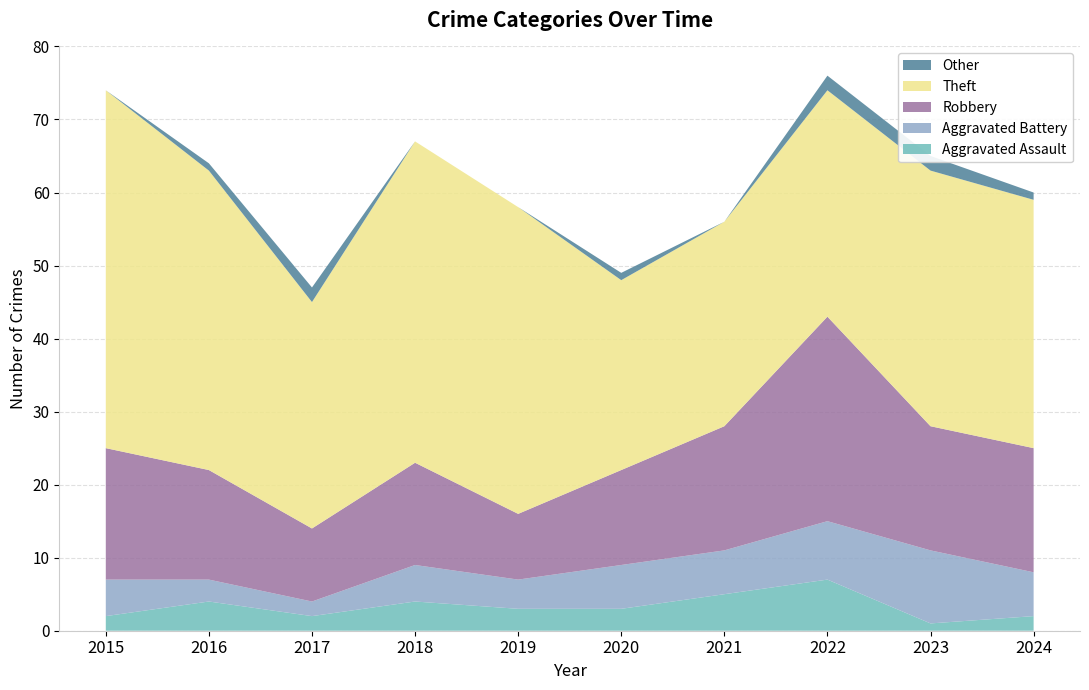

Reading left to right, extract all data points from this chart.

Aggravated Assault: 2	4	2	4	3	3	5	7	1	2
Aggravated Battery: 5	3	2	5	4	6	6	8	10	6
Robbery: 18	15	10	14	9	13	17	28	17	17
Theft: 49	41	31	44	42	26	28	31	35	34
Other: 0	1	2	0	0	1	0	2	2	1